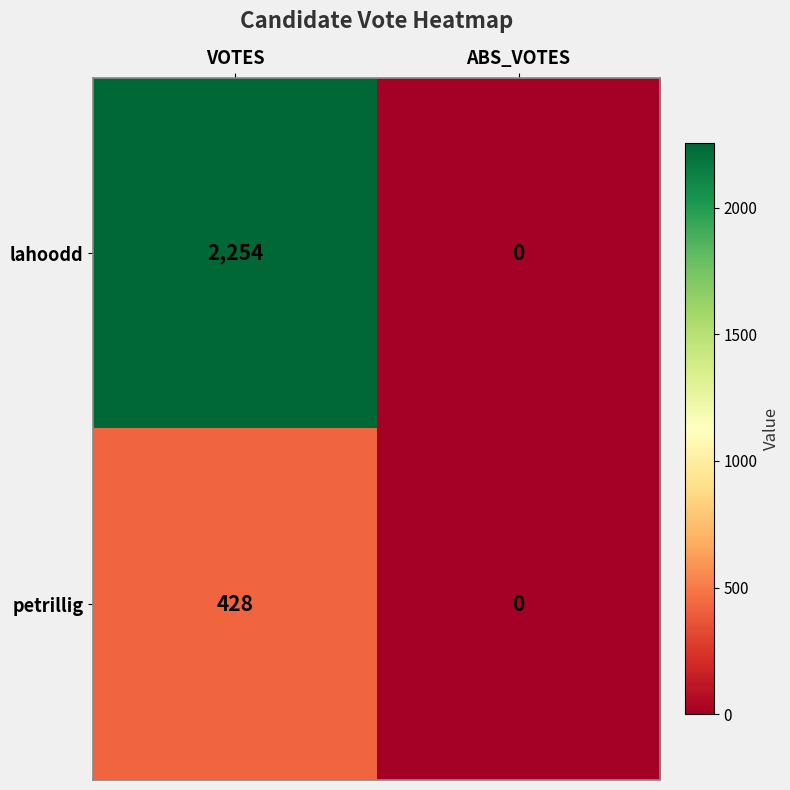

Is it true that petrillig equals 428 at VOTES?

True